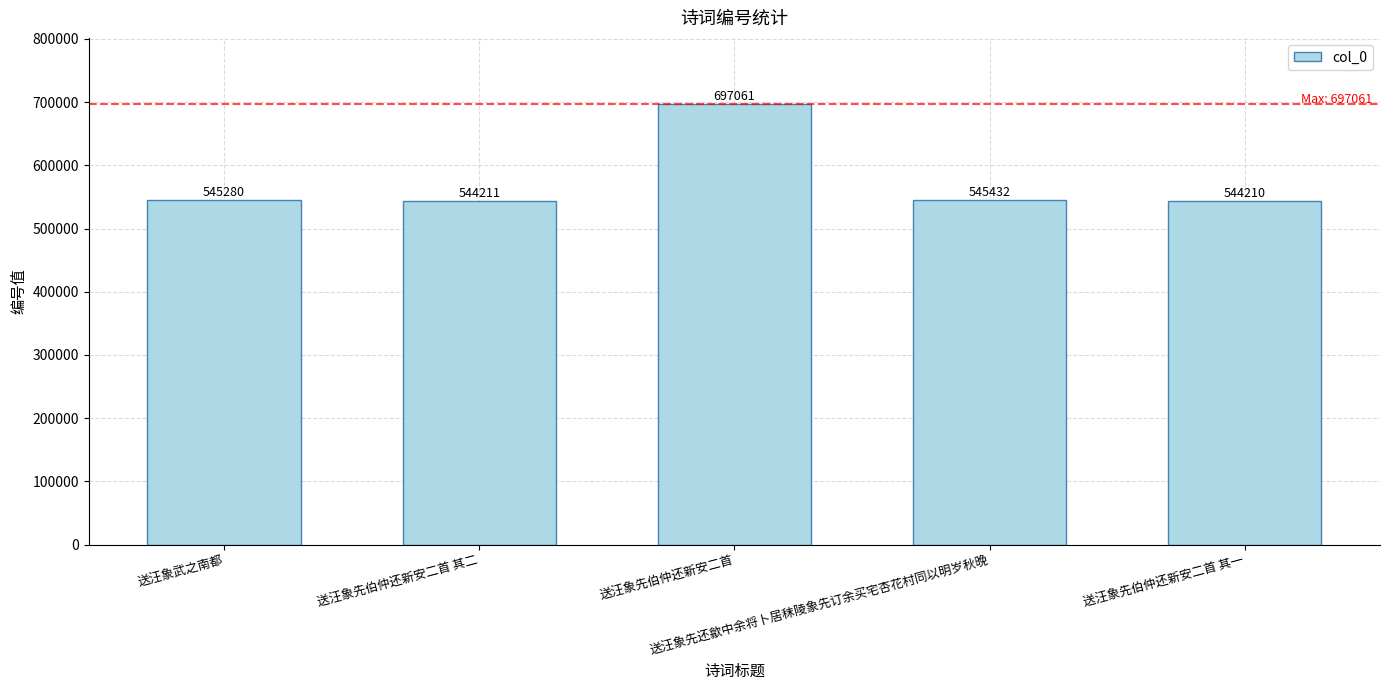

Reading right to left, extract all data points from this chart.

送汪象先伯仲还新安二首 其一=544210	送汪象先还歙中余将卜居秣陵象先订余买宅杏花村同以明岁秋晚=545432	送汪象先伯仲还新安二首=697061	送汪象先伯仲还新安二首 其二=544211	送汪象武之南都=545280